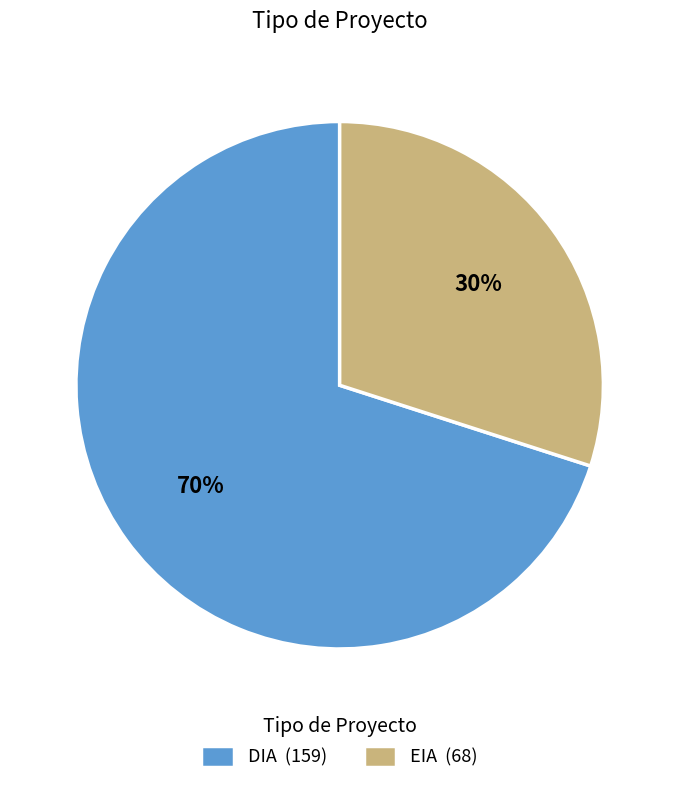

Between EIA and DIA, which is larger?

DIA